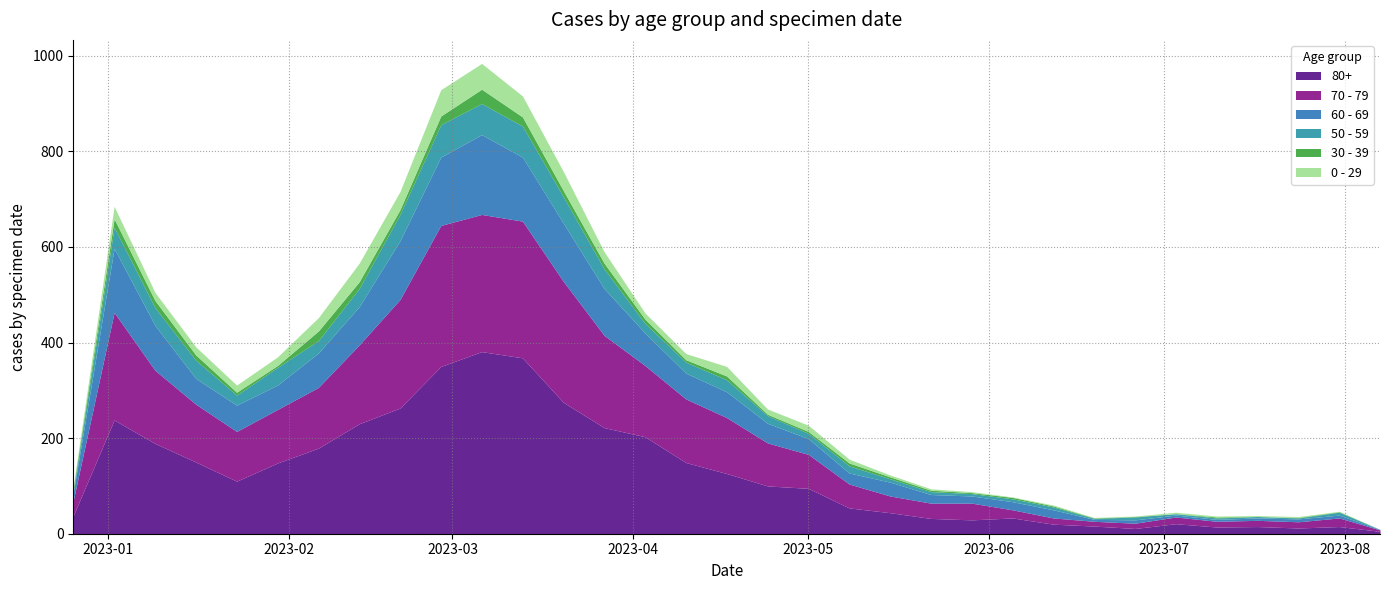

Where is 70 - 79 nearest to the value 149?

2023-04-03